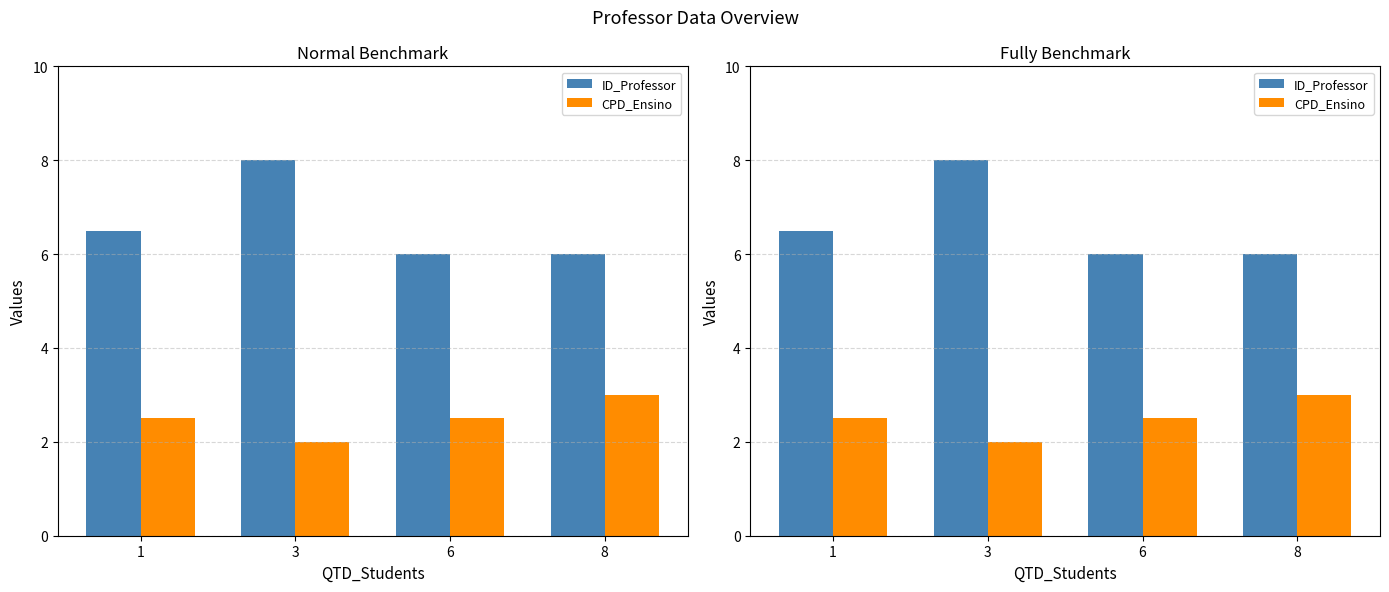

What is the sum of all ID_Professor values?

26.5